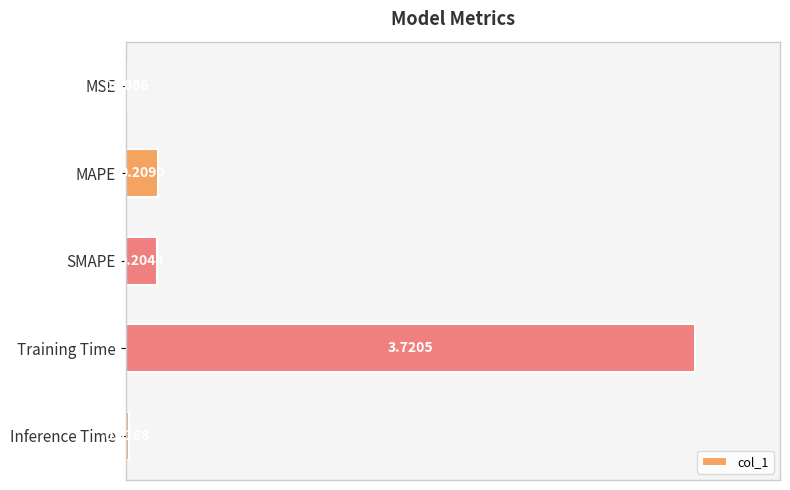

What is the change in value from MAPE to Training Time?

+3.5